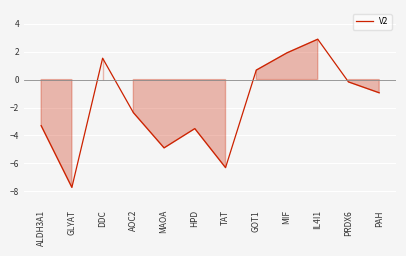

How many interior local peaks (higher than both neighbors) does the data have?

3